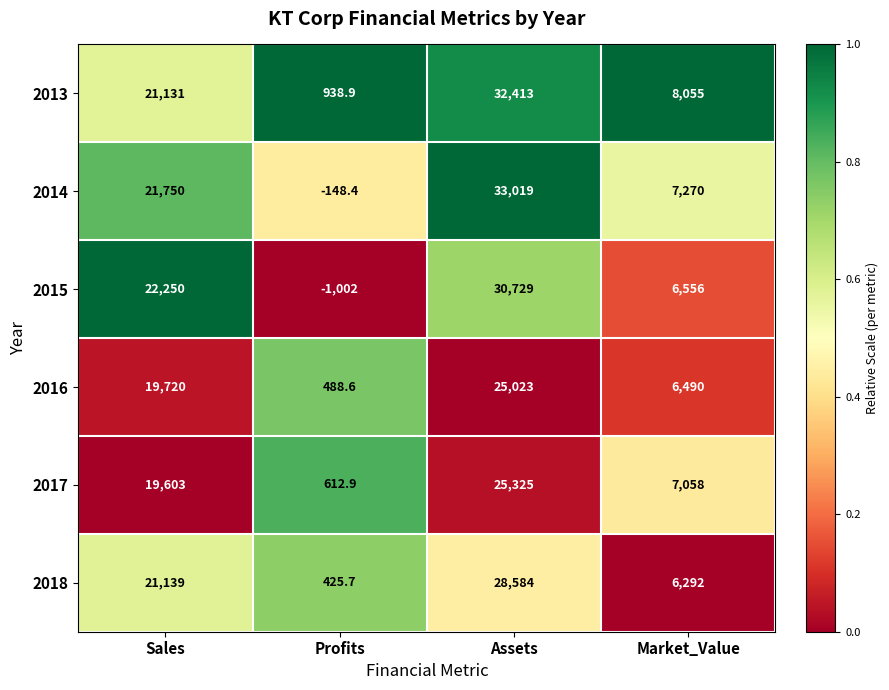

What is the difference between the 2017 values at Assets and Market_Value?

18267.0